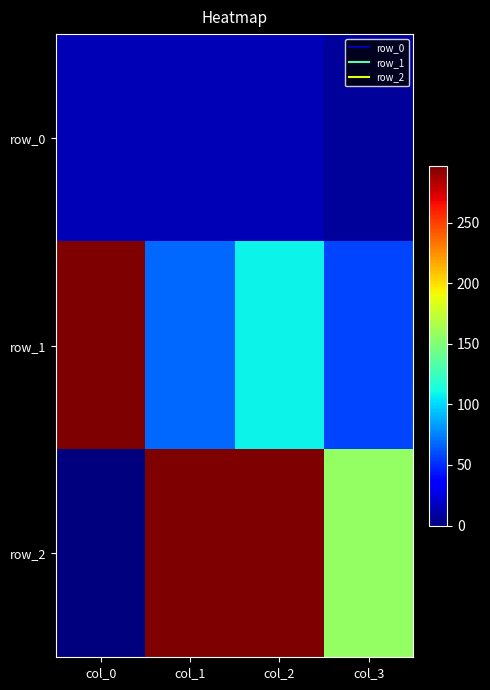

How many positive values does the row_2 series have?

3